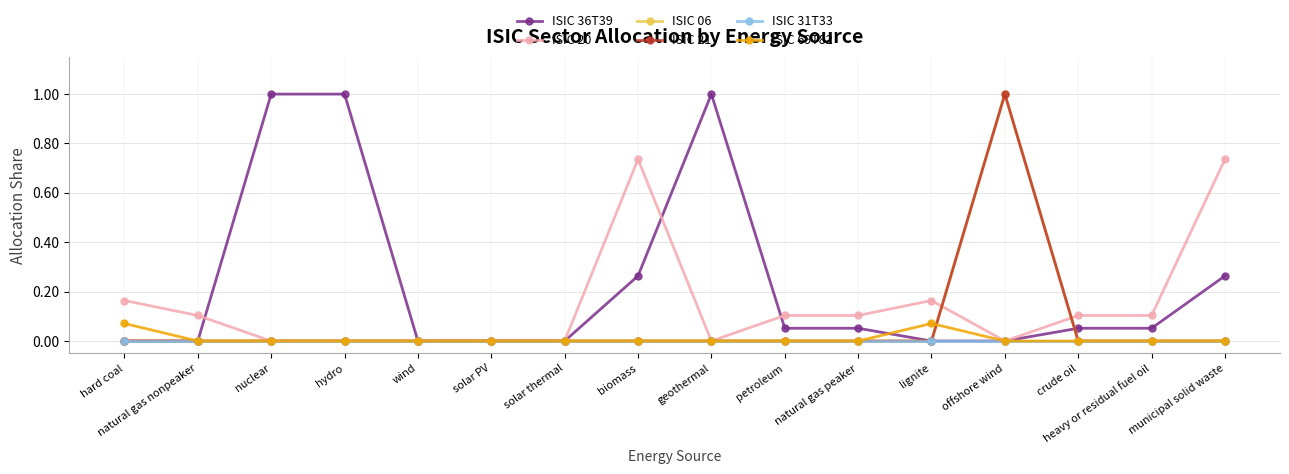

Reading left to right, list all the values displayed in this chart.

ISIC 36T39: 0.0	0.0	1.0	1.0	0.0	0.0	0.0	0.3	1.0	0.1	0.1	0.0	0.0	0.1	0.1	0.3
ISIC 20: 0.2	0.1	0.0	0.0	0.0	0.0	0.0	0.7	0.0	0.1	0.1	0.2	0.0	0.1	0.1	0.7
ISIC 06: 0.0	0.0	0.0	0.0	0.0	0.0	0.0	0.0	0.0	0.0	0.0	0.0	1.0	0.0	0.0	0.0
ISIC 21: 0.0	0.0	0.0	0.0	0.0	0.0	0.0	0.0	0.0	0.0	0.0	0.0	1.0	0.0	0.0	0.0
ISIC 31T33: 0.0	0.0	0.0	0.0	0.0	0.0	0.0	0.0	0.0	0.0	0.0	0.0	0.0	0.0	0.0	0.0
ISIC 69T82: 0.1	0.0	0.0	0.0	0.0	0.0	0.0	0.0	0.0	0.0	0.0	0.1	0.0	0.0	0.0	0.0